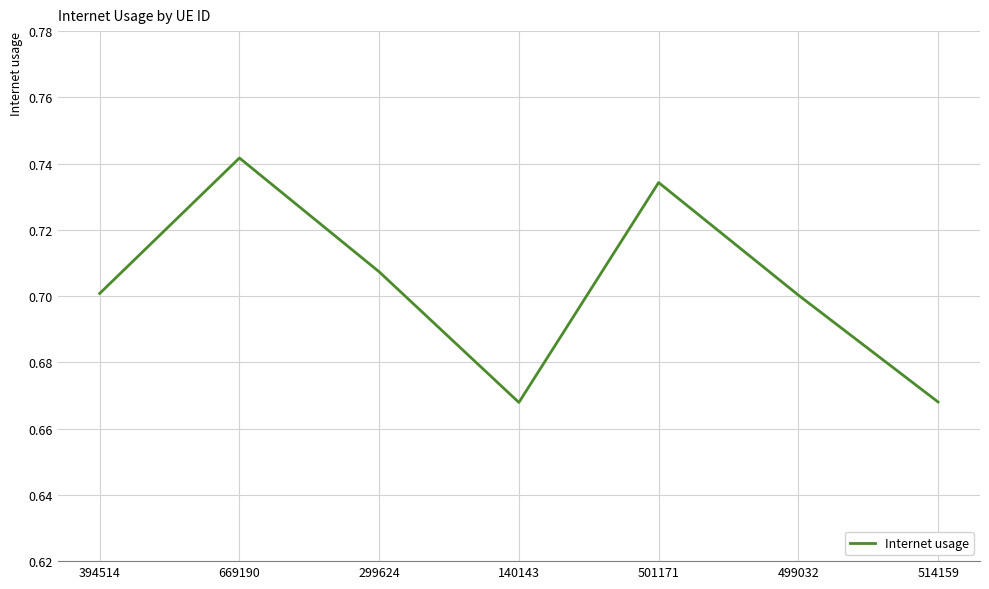

How many interior local valleys (lower than both neighbors) does the data have?

1